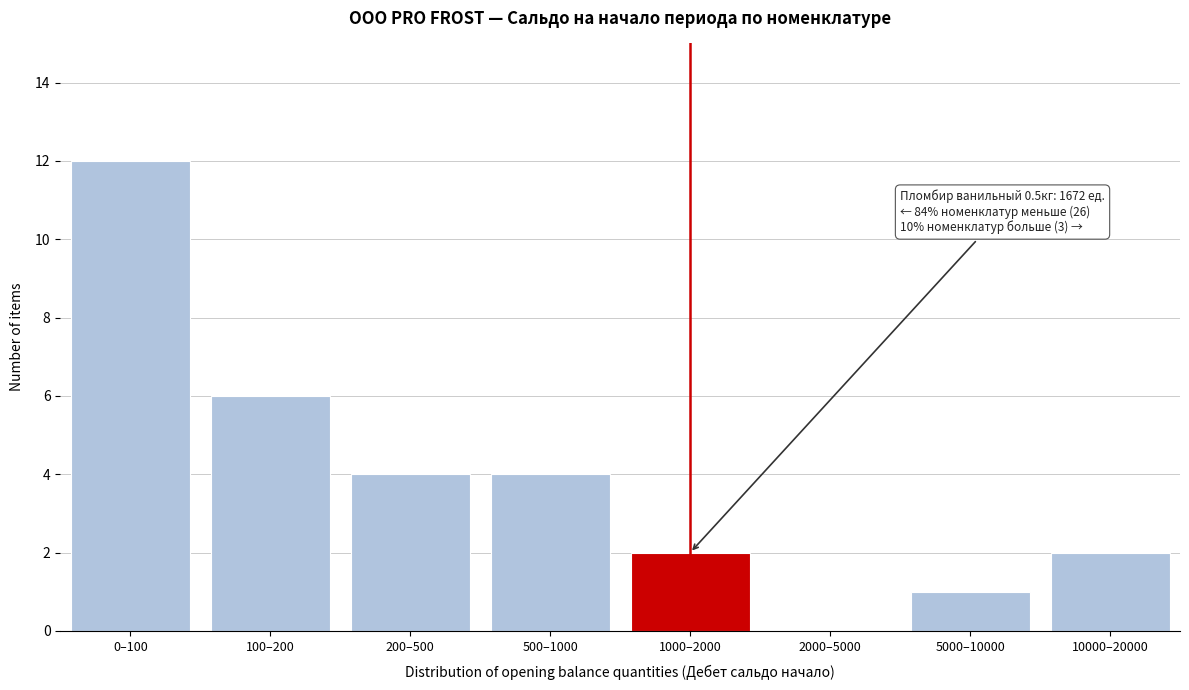

Reading left to right, extract all data points from this chart.

0–100=12	100–200=6	200–500=4	500–1000=4	1000–2000=2	2000–5000=0	5000–10000=1	10000–20000=2